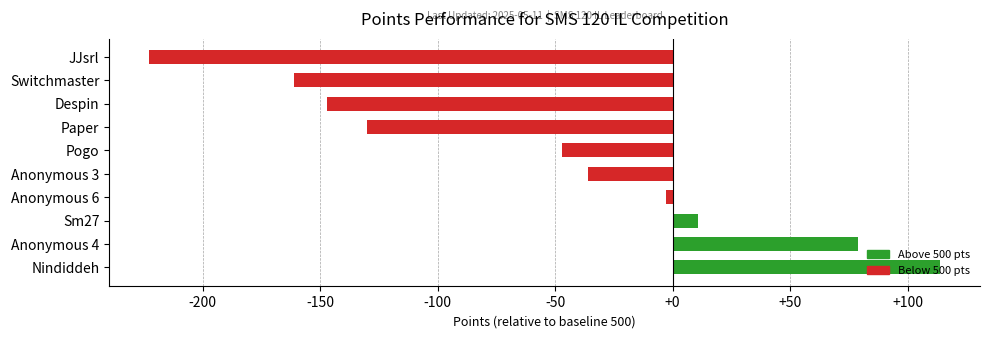

Rank the categories by value from lowest to highest.

JJsrl, Switchmaster, Despin, Paper, Pogo, Anonymous 3, Anonymous 6, Sm27, Anonymous 4, Nindiddeh